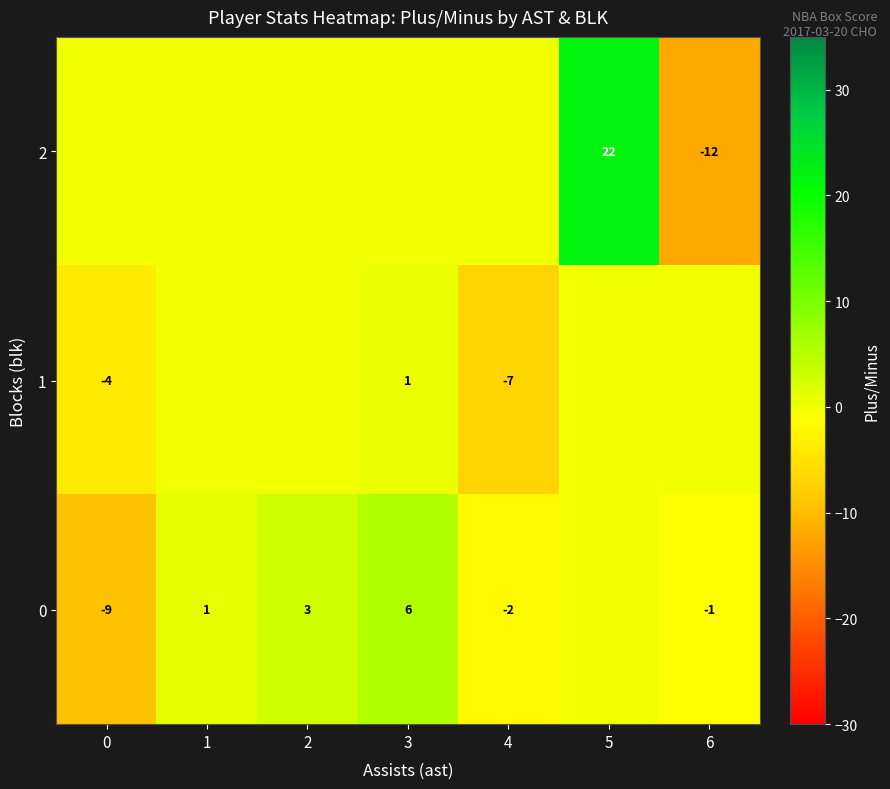

True or false: 0 has a value of 2 at 2.

False